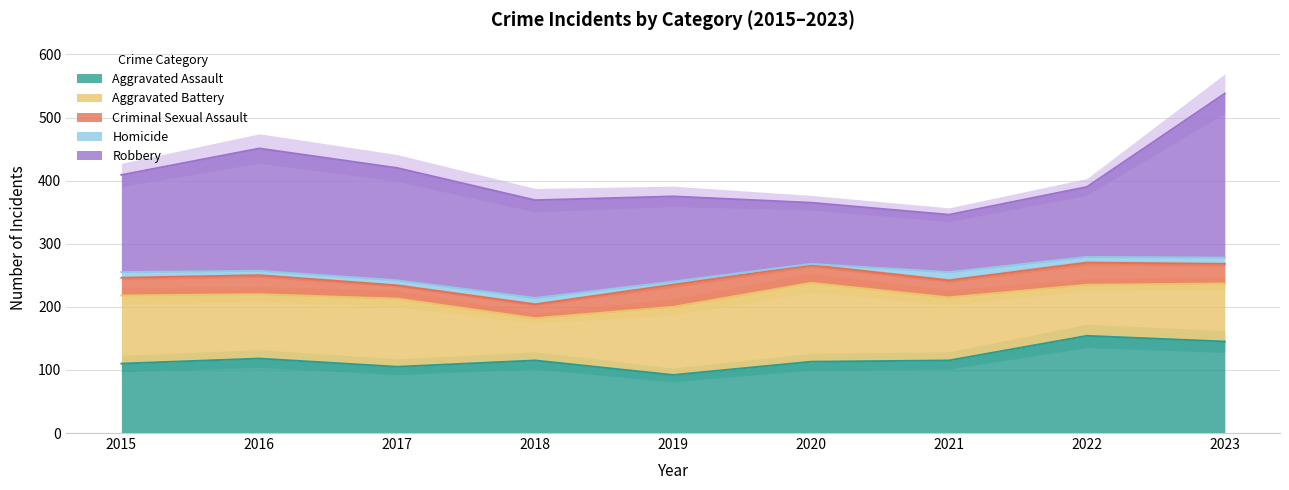

Which category has the lowest value across all series?

2020